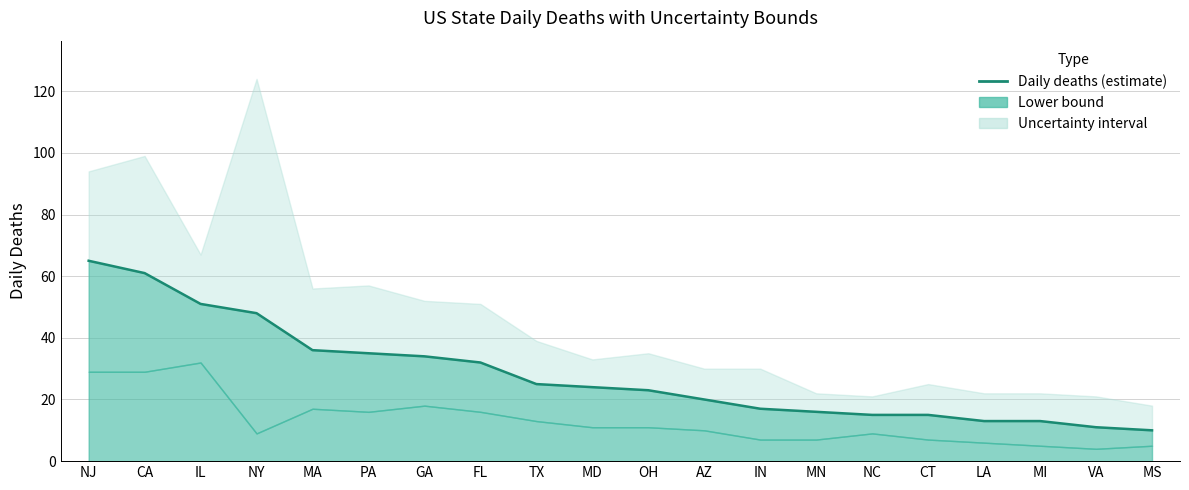

What is the label of the 1st point from the right?

MS